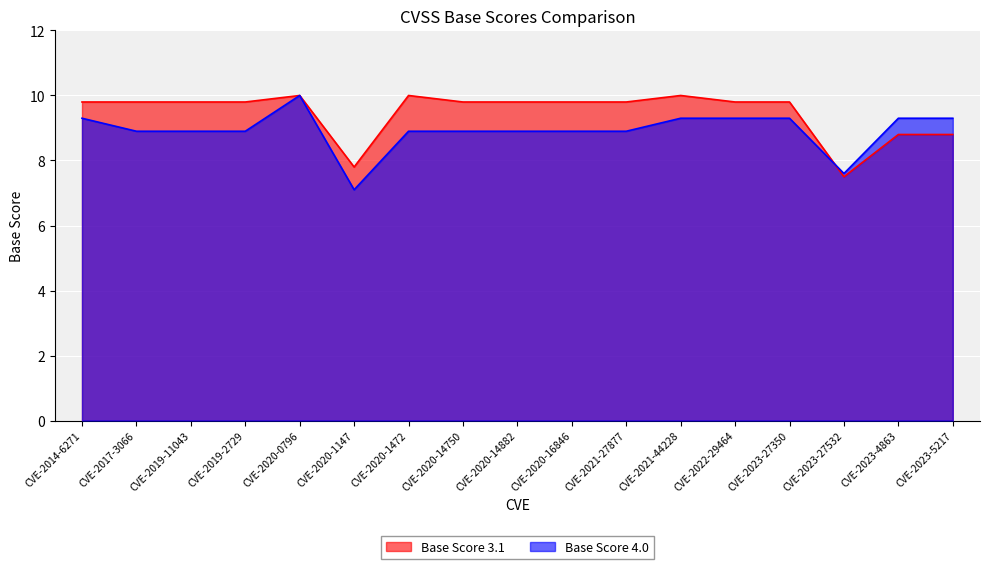

Which has a higher value, CVE-2023-27350 or CVE-2020-14750?

CVE-2023-27350